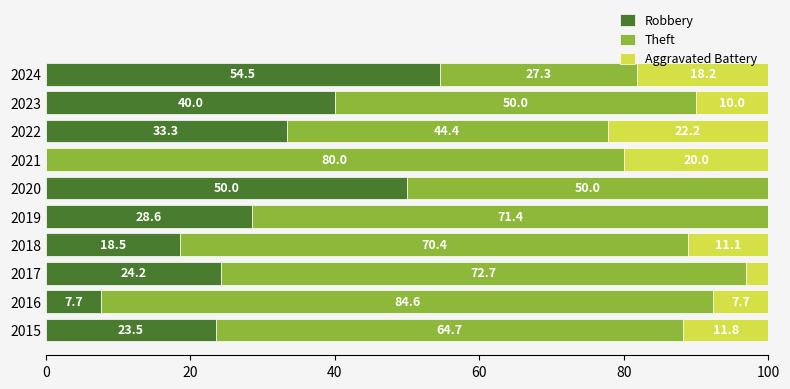

What is the maximum value for Robbery?

54.5